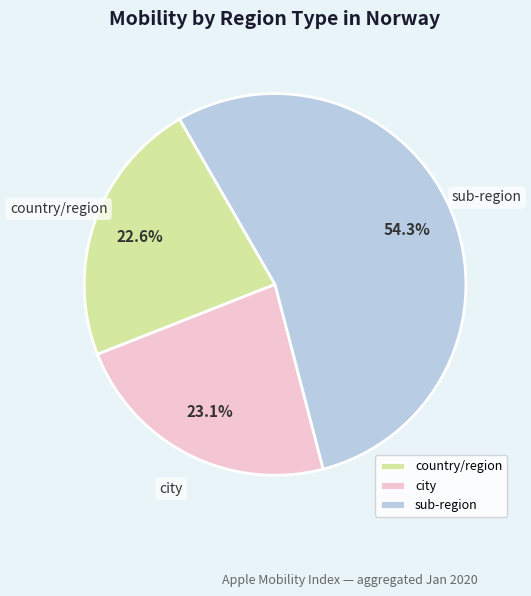

The sub-region slice represents 1% of the pie. True or false?

False